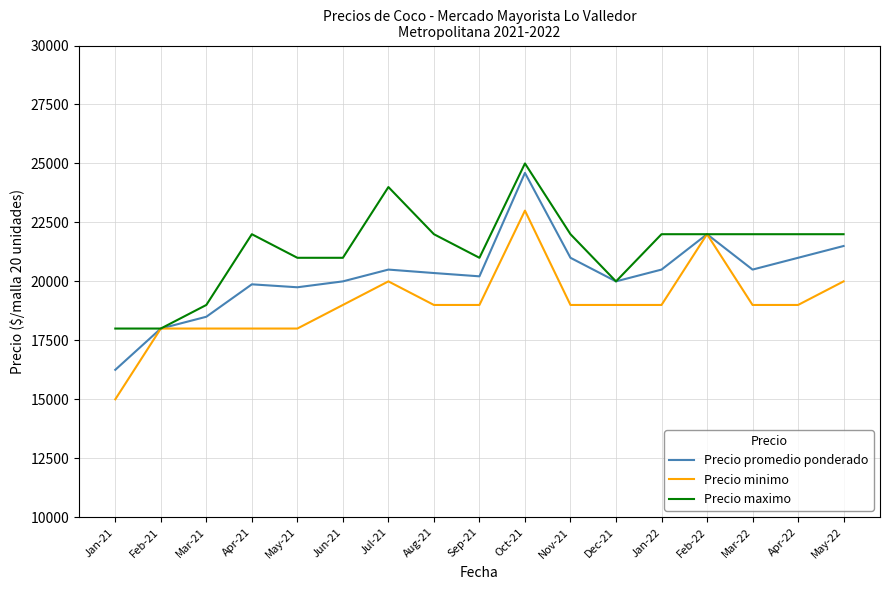

Reading right to left, extract all data points from this chart.

Precio promedio ponderado: 21500	21000	20500	22000	20500	20000	21000	24600	20214	20354	20500	20000	19750	19875	18500	18000	16250
Precio minimo: 20000	19000	19000	22000	19000	19000	19000	23000	19000	19000	20000	19000	18000	18000	18000	18000	15000
Precio maximo: 22000	22000	22000	22000	22000	20000	22000	25000	21000	22000	24000	21000	21000	22000	19000	18000	18000